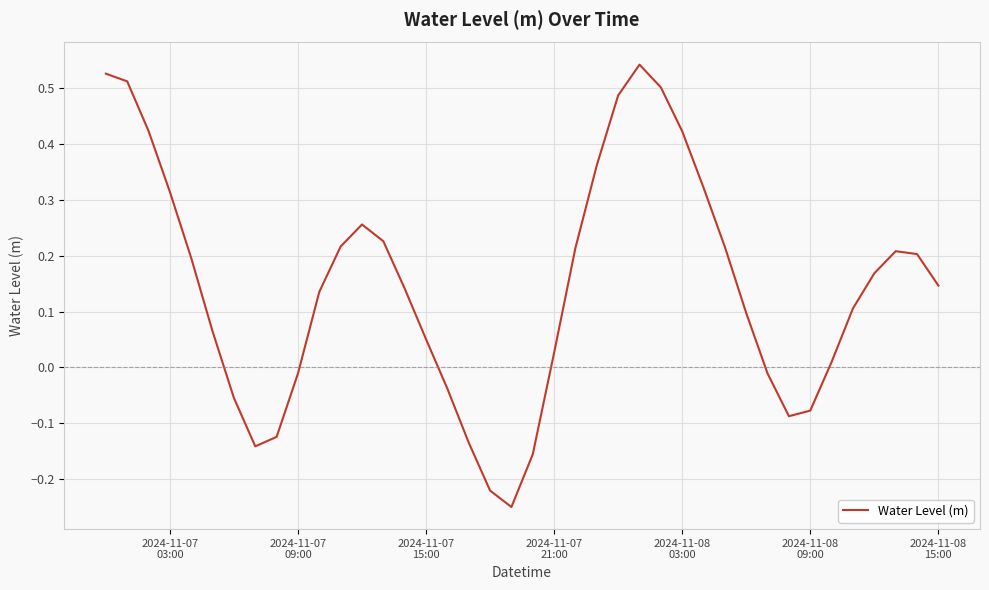

What is the difference between the maximum and minimum values?

0.8